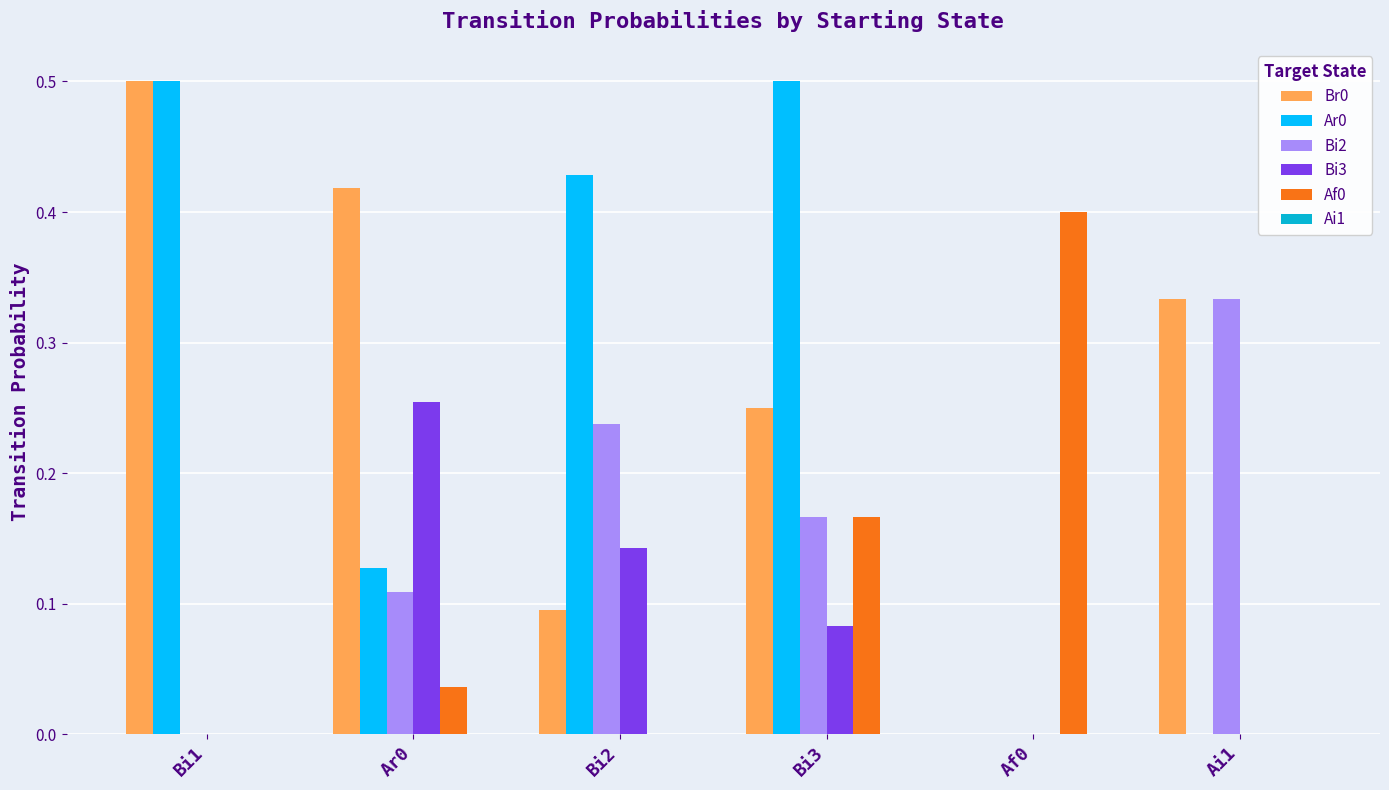

The value of Bi2 at Bi3 is 0.0. True or false?

False